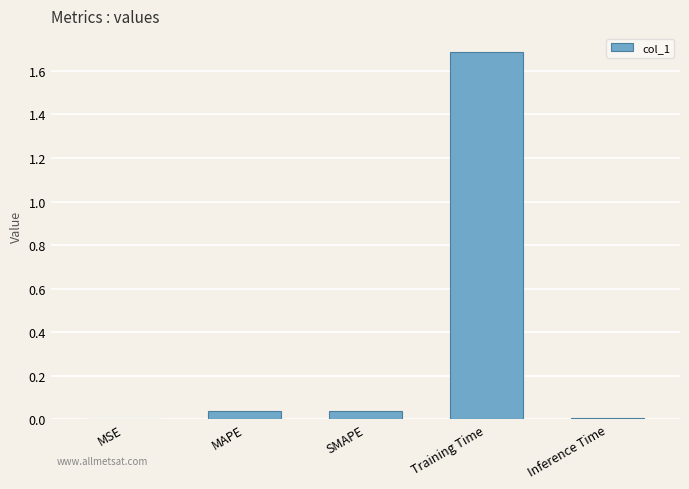

True or false: the data shows 0.0 at MSE.

True